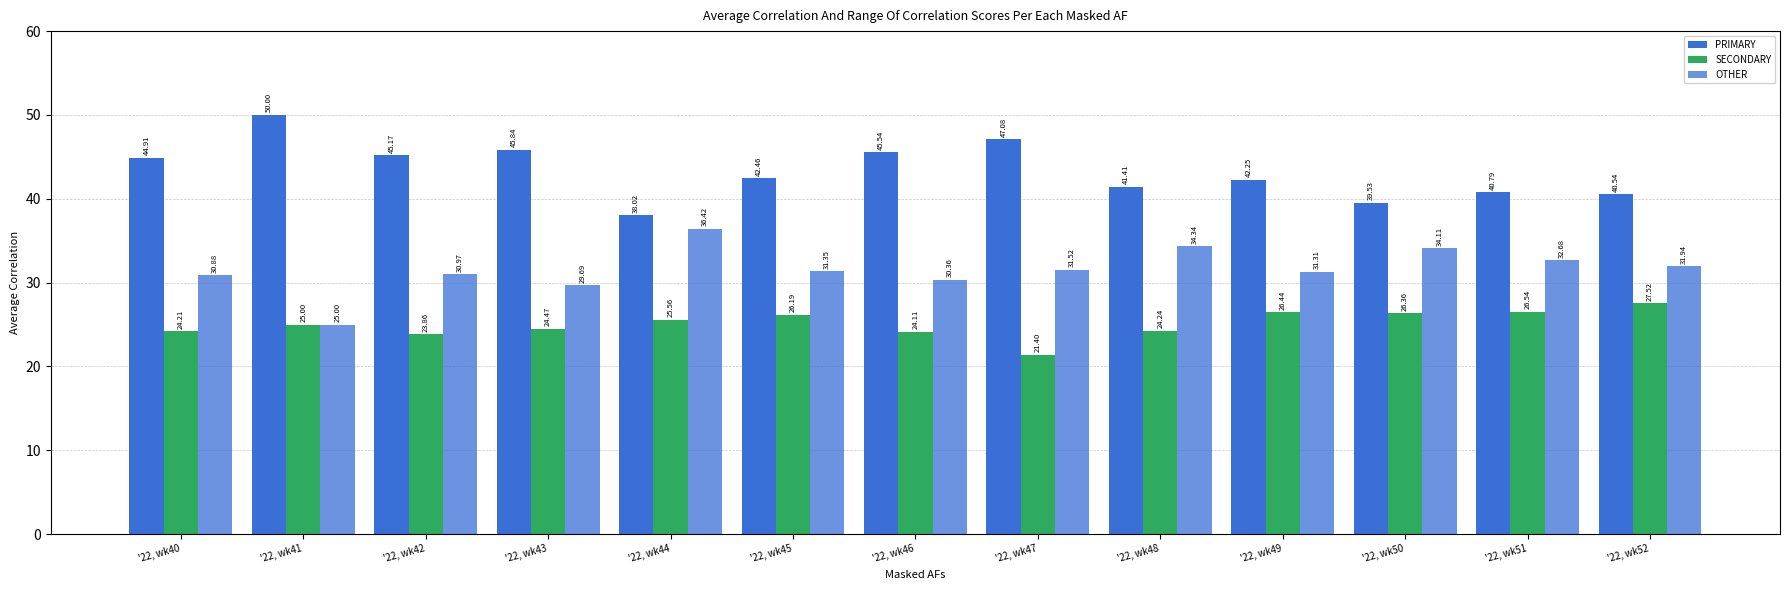

How many bars are there in each group?

3